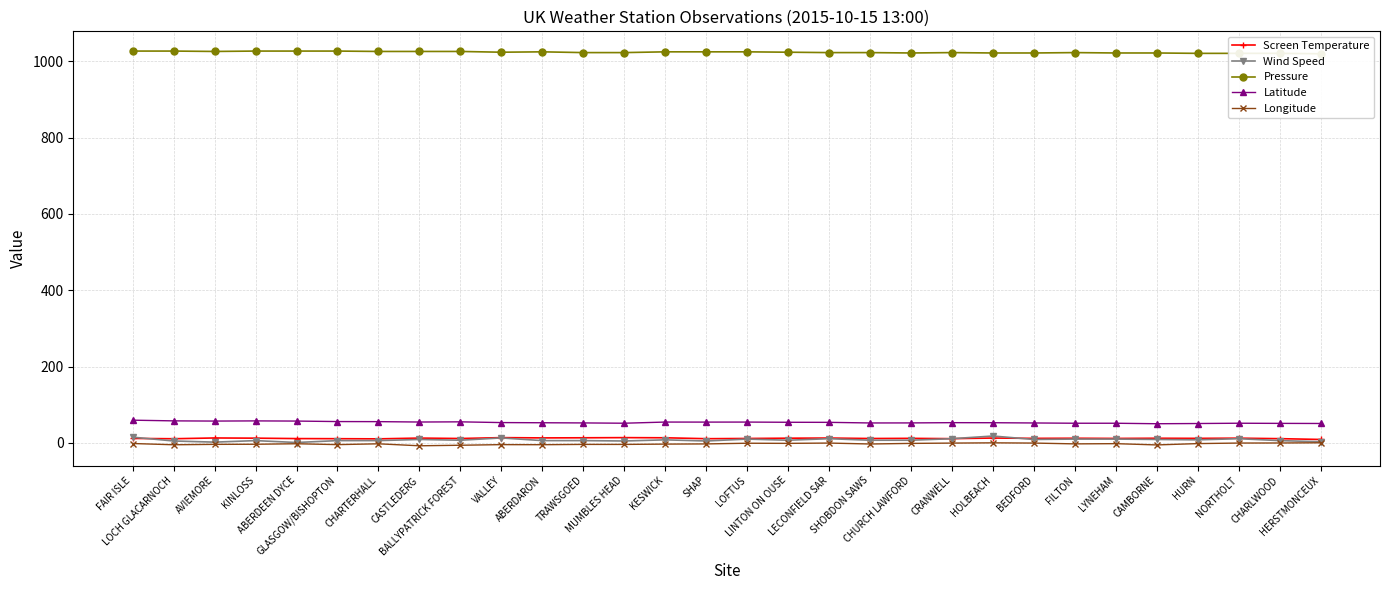

Is the value of Longitude at ABERDARON greater than the value of Screen Temperature at CHARTERHALL?

No